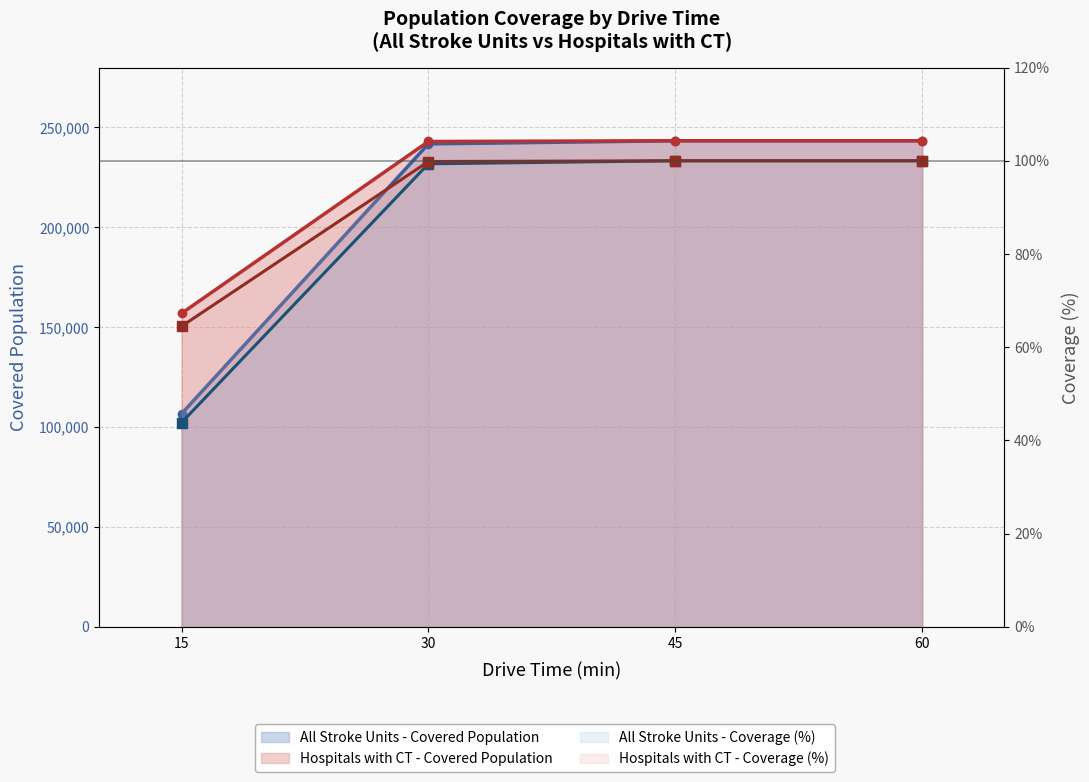

Which category has the highest value across all series?

45